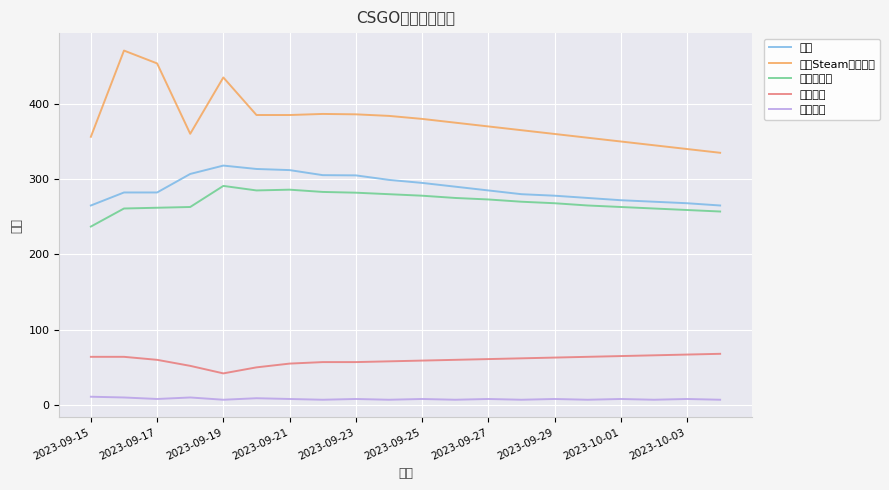

Reading left to right, list all the values displayed in this chart.

价格: 265.0	282.3	282.3	306.9	318.0	313.5	312.0	305.3	305.0	299.0	295.0	290.0	285.0	280.0	278.0	275.0	272.0	270.0	268.0	265.0
平台Steam参考价格: 356.2	470.8	453.7	360.2	435.1	385.2	385.1	386.6	386.1	384.0	380.0	375.0	370.0	365.0	360.0	355.0	350.0	345.0	340.0	335.0
求购最高价: 237.0	261.0	262.0	263.0	291.0	285.0	286.0	283.0	282.0	280.0	278.0	275.0	273.0	270.0	268.0	265.0	263.0	261.0	259.0	257.0
在售数量: 64.0	64.0	60.0	52.0	42.0	50.0	55.0	57.0	57.0	58.0	59.0	60.0	61.0	62.0	63.0	64.0	65.0	66.0	67.0	68.0
求购数量: 11.0	10.0	8.0	10.0	7.0	9.0	8.0	7.0	8.0	7.0	8.0	7.0	8.0	7.0	8.0	7.0	8.0	7.0	8.0	7.0